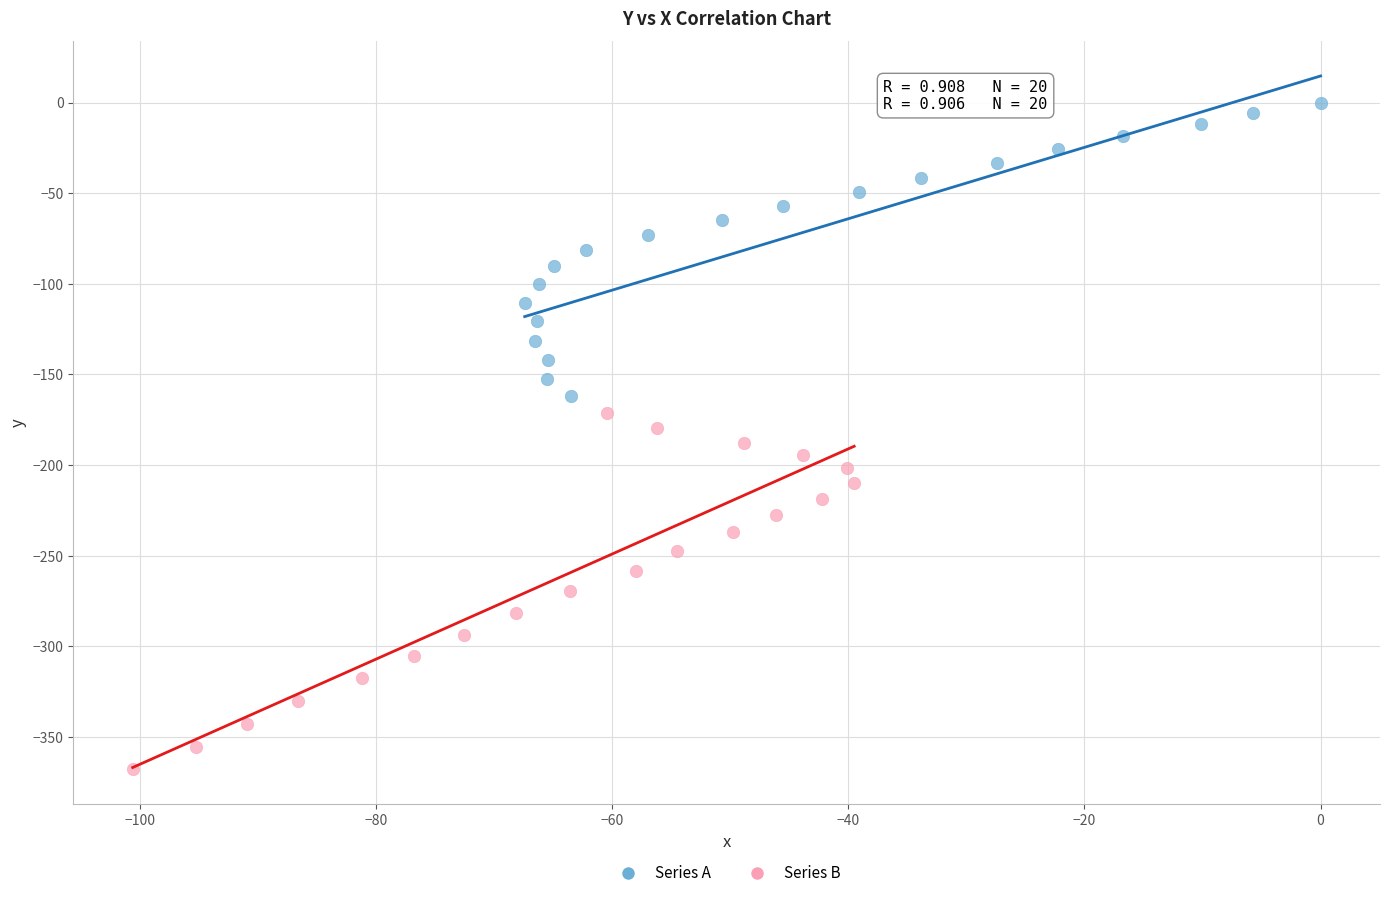

Which series contains the highest Y value?

Series A